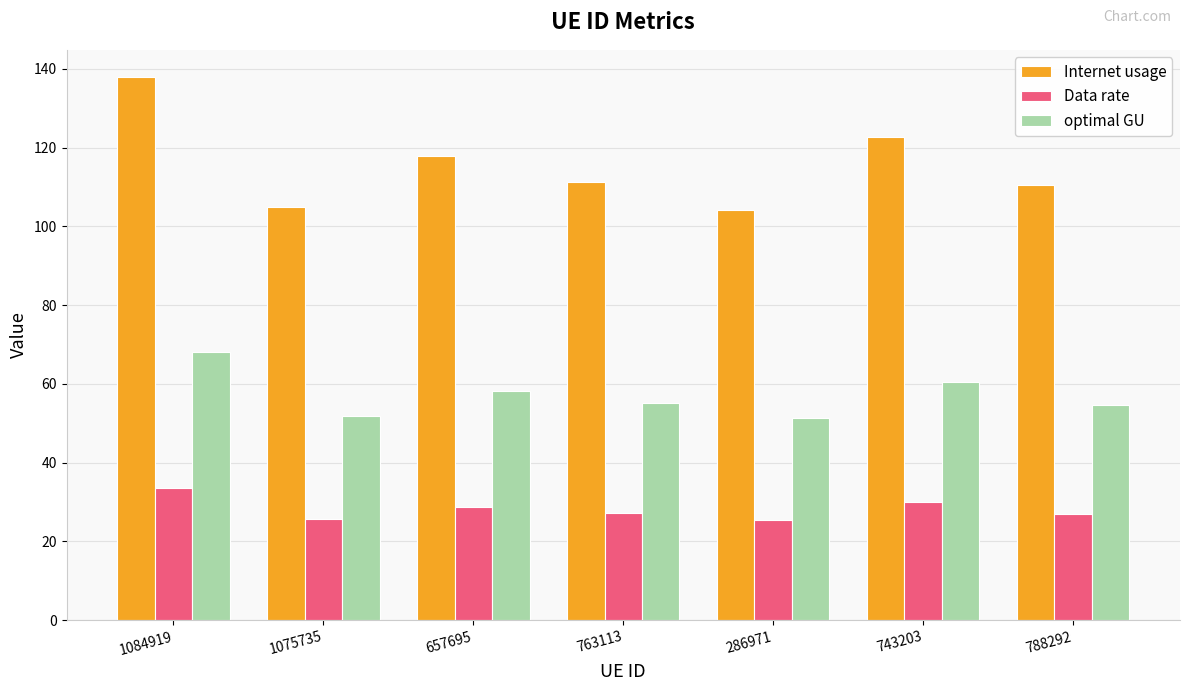

What is the sum of the optimal GU values at 1084919 and 788292?

122.7